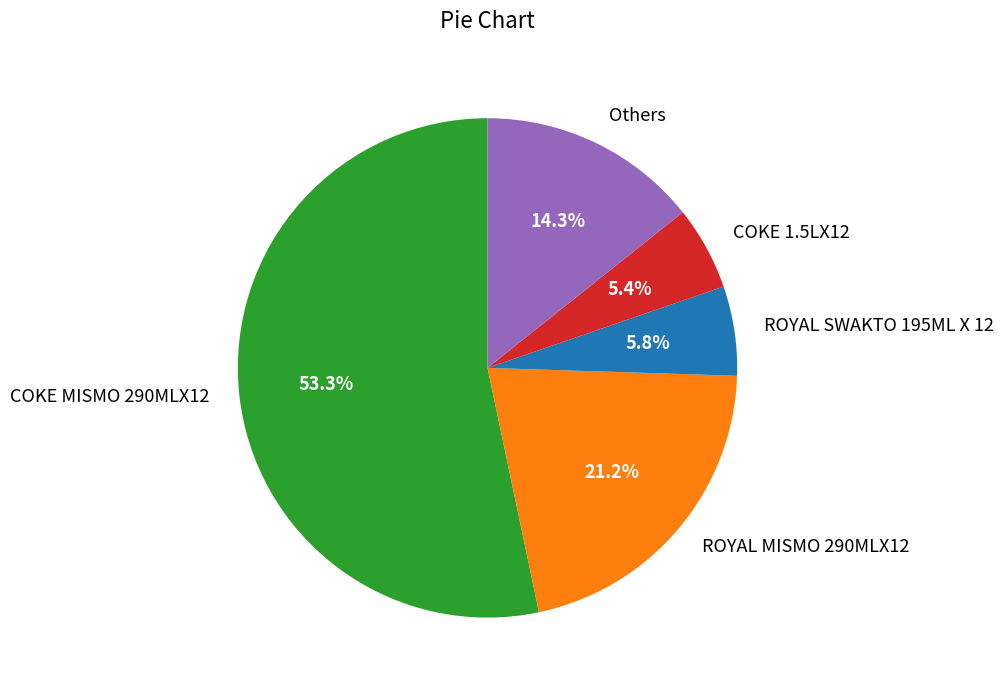

How many slices are in this pie chart?

5